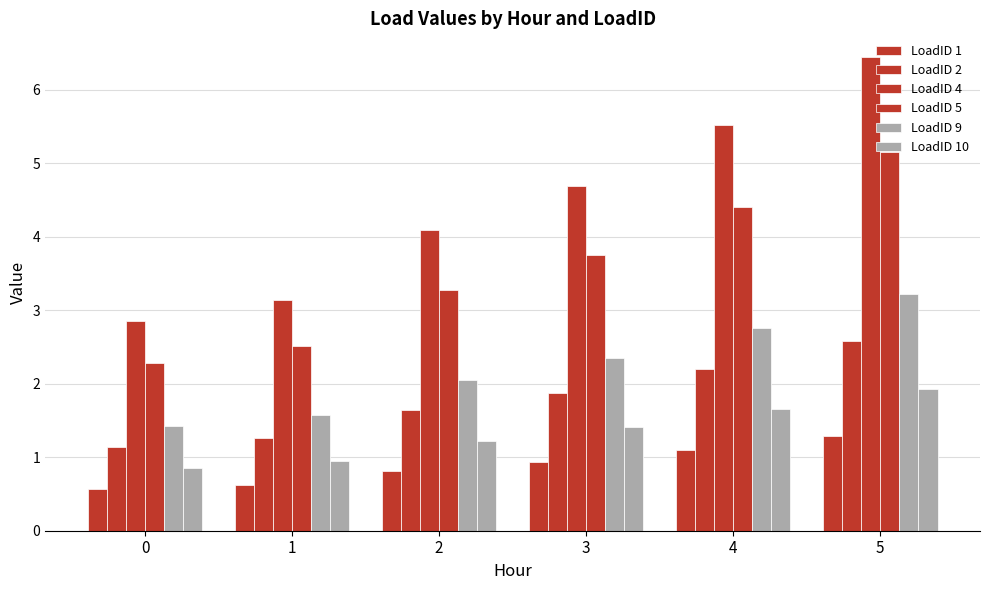

How many values in the LoadID 5 series exceed 3?

4